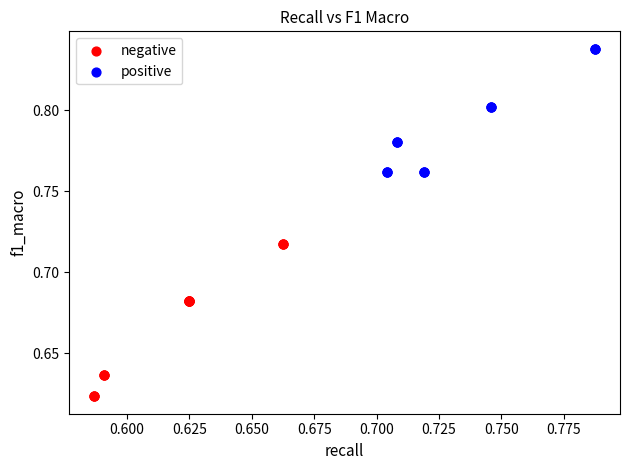

Which series contains the highest Y value?

positive